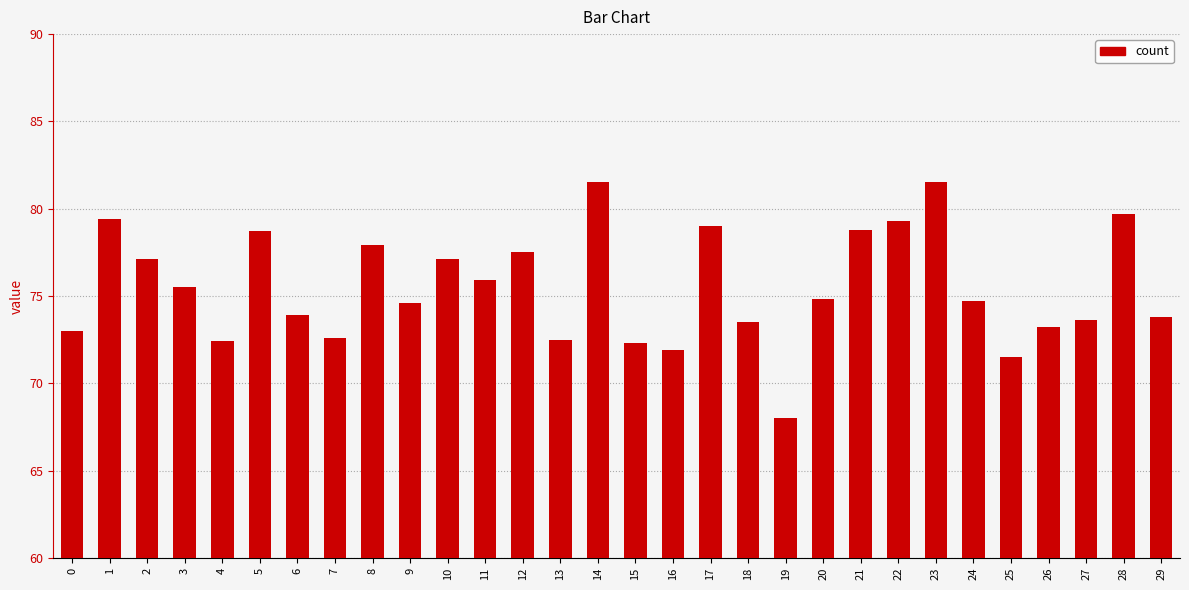

What is the value of the 29th bar from the left?

79.7